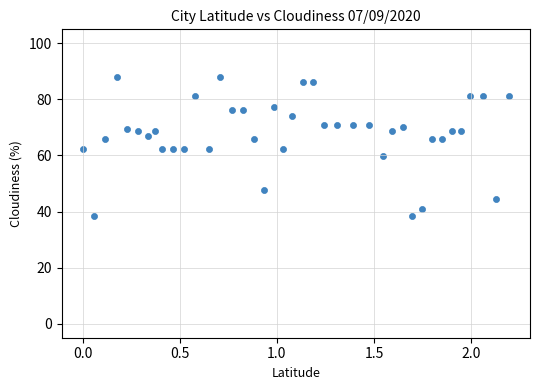

What is the range of Y values (max minus min)?

49.5